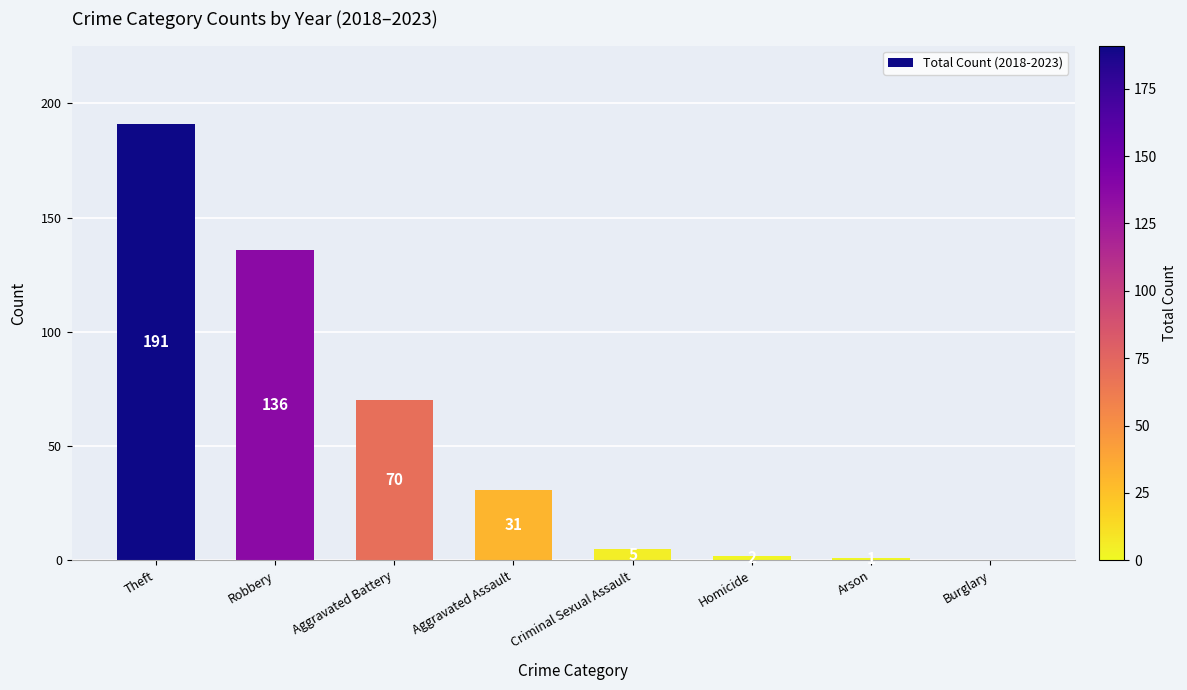

What is the sum of all values?

436